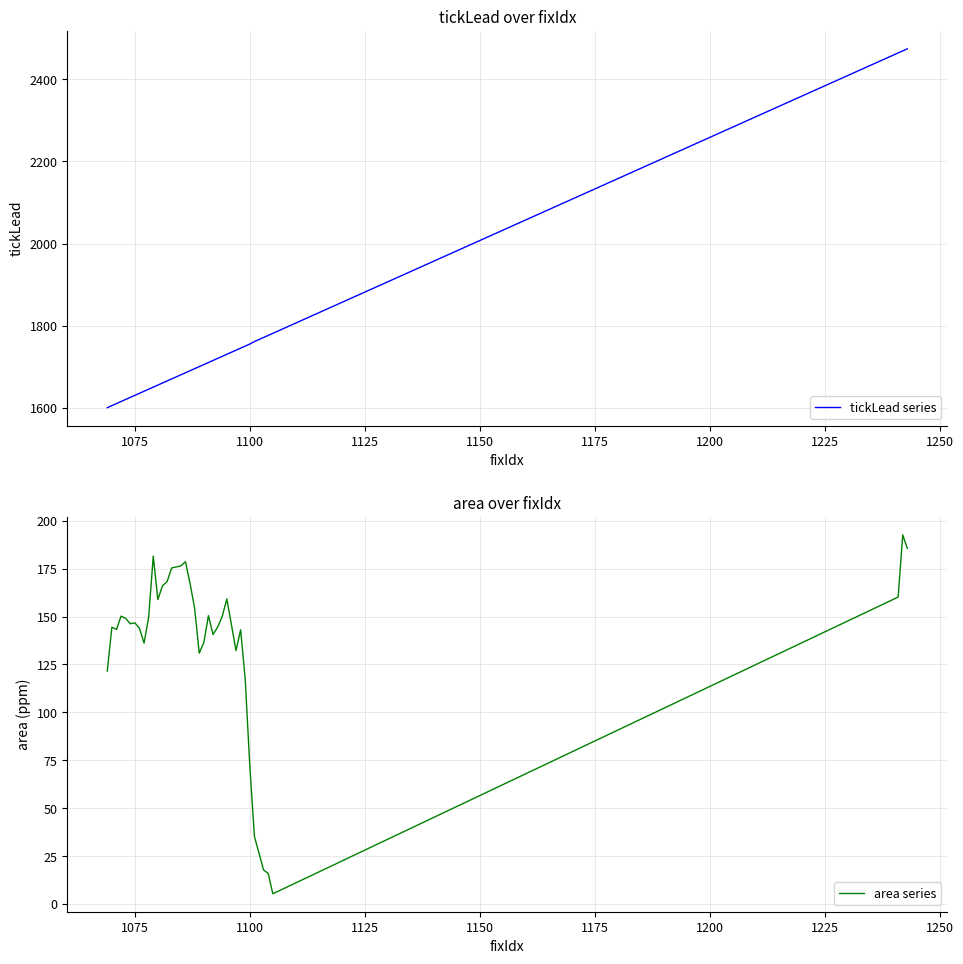

True or false: tickLead series and area series intersect in this chart.

False